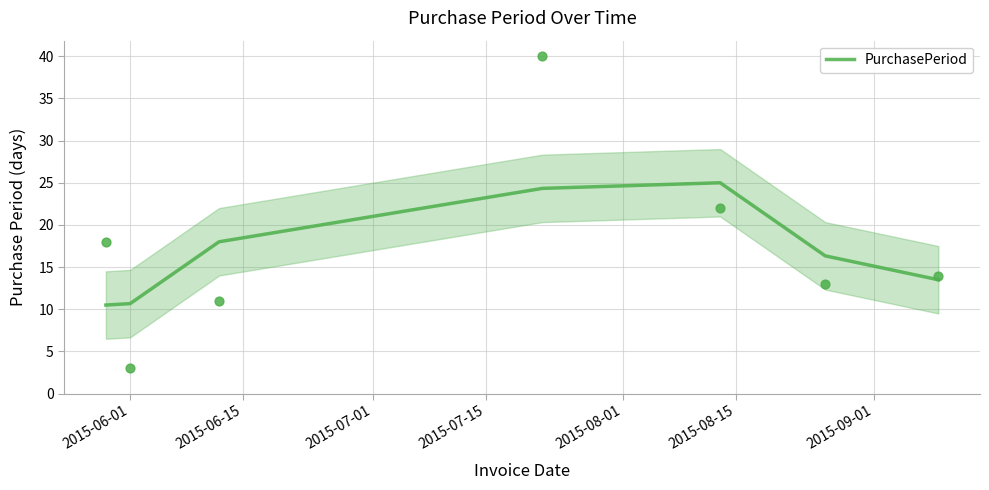

What is the maximum value for PurchasePeriod?

25.0